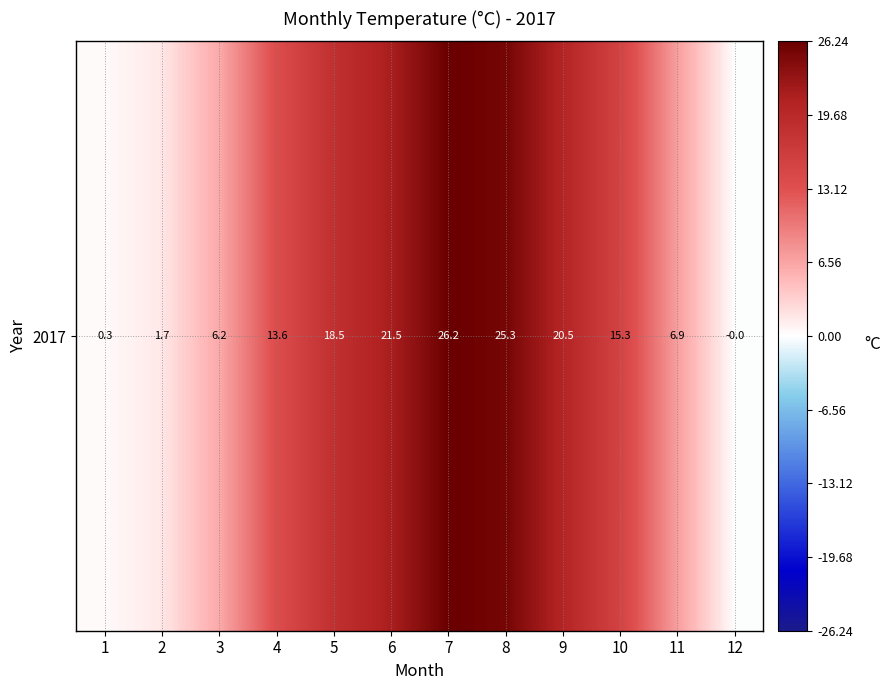

List the labels in order of value, smallest first.

12, 1, 2, 3, 11, 4, 10, 5, 9, 6, 8, 7